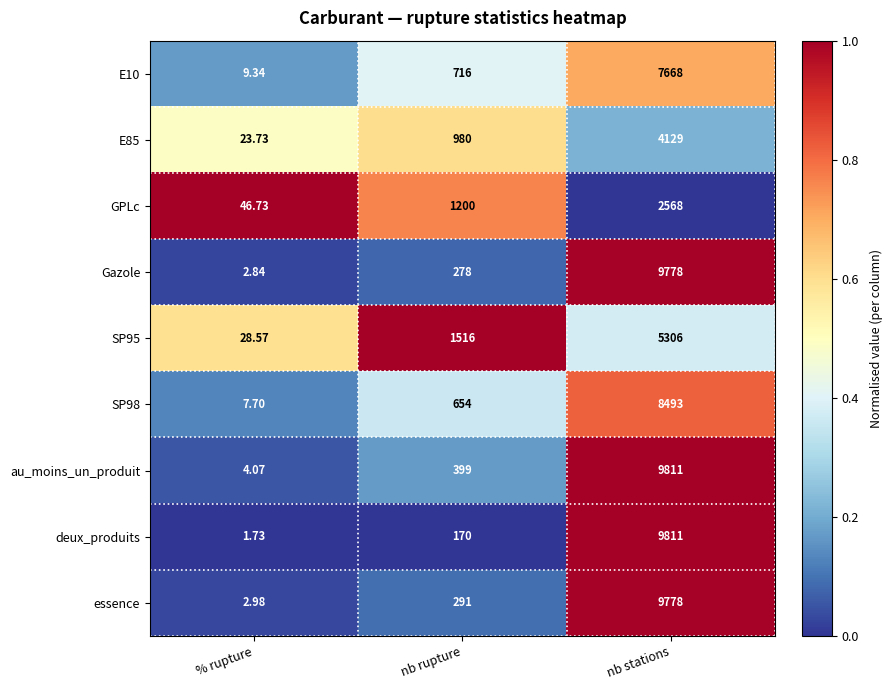

Where is essence nearest to the value 4890?

nb rupture